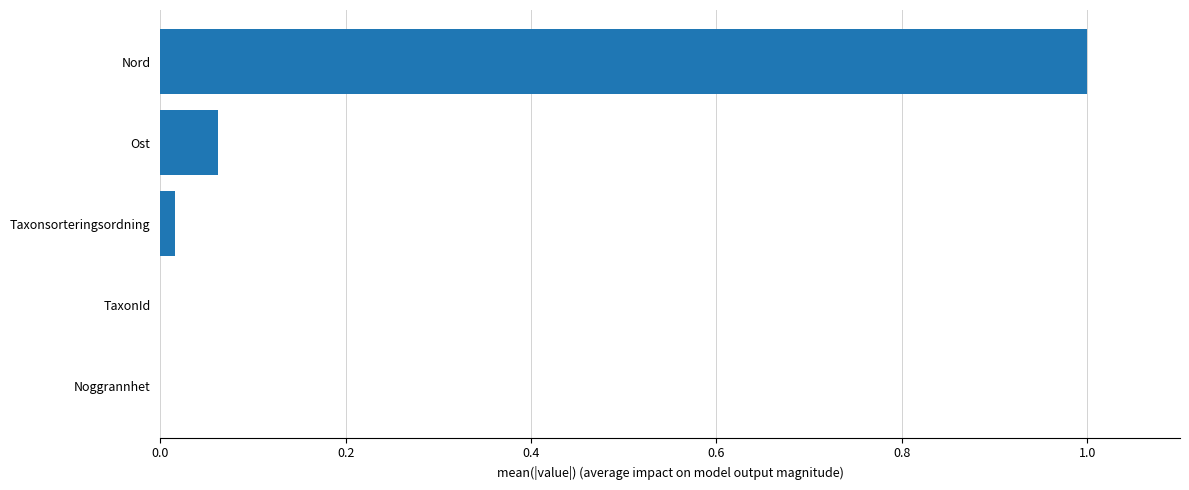

What is the maximum value shown in the chart?

1.0